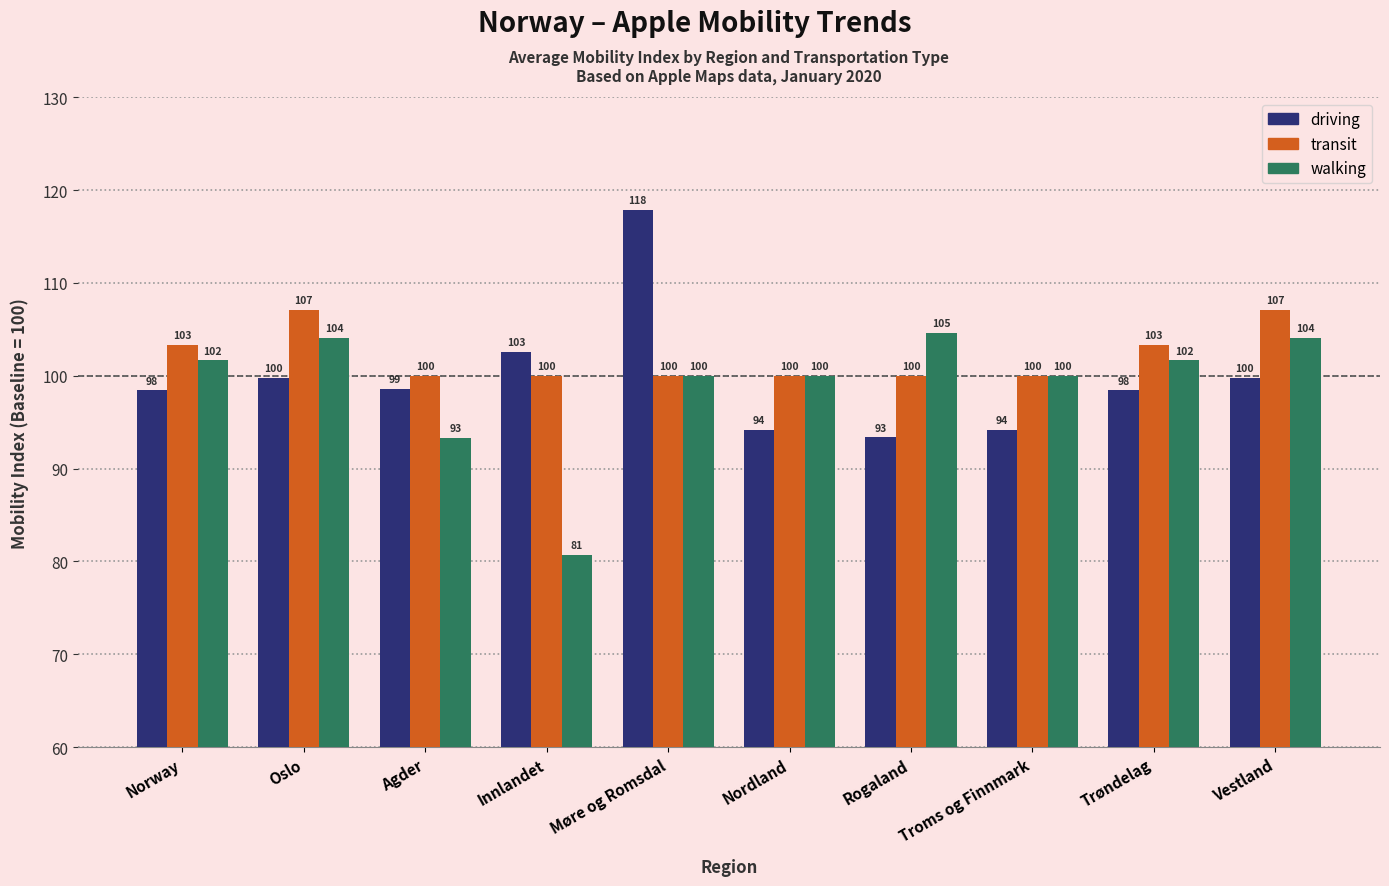

Rank the series by their average value, from highest to lowest.

transit, driving, walking